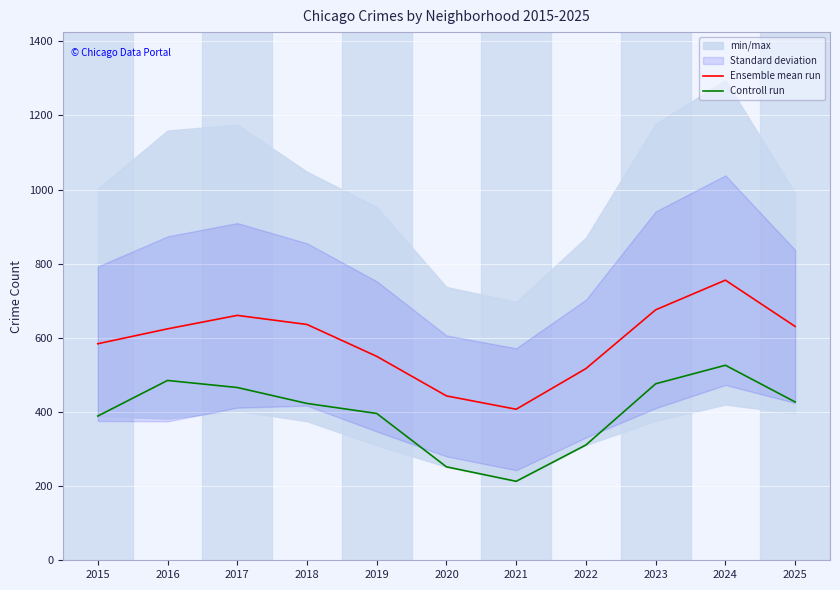

Which series changed the most between 2016 and 2025?

Controll run